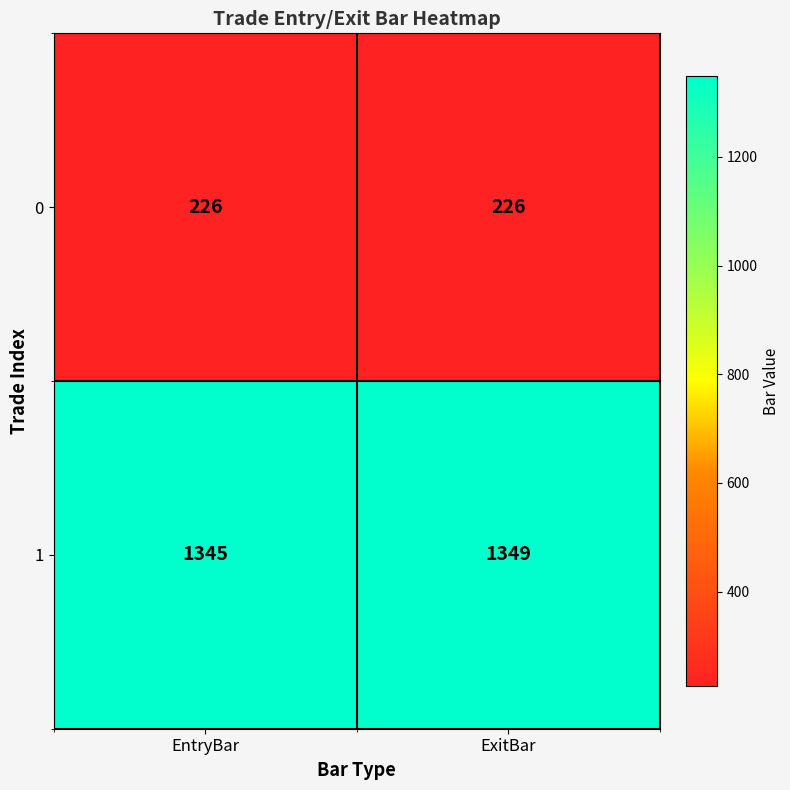

What is the total value across all series at EntryBar?

1571